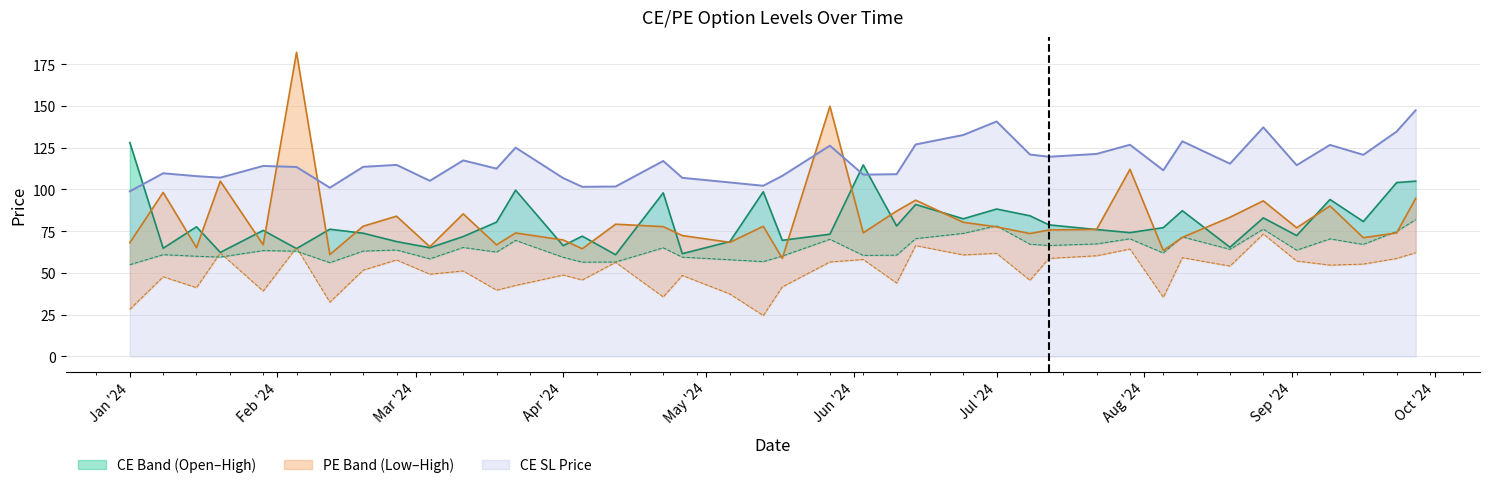

How many values in the CE.High series exceed 77?

20